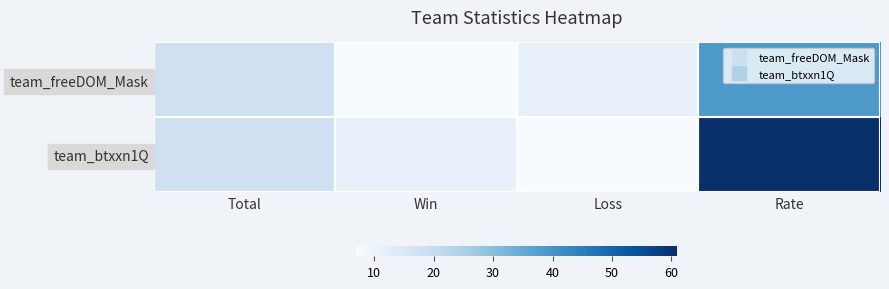

Reading right to left, what are all the values shown in this chart?

team_freeDOM_Mask: Rate=39	Loss=11	Win=7	Total=18
team_btxxn1Q: Rate=61	Loss=7	Win=11	Total=18